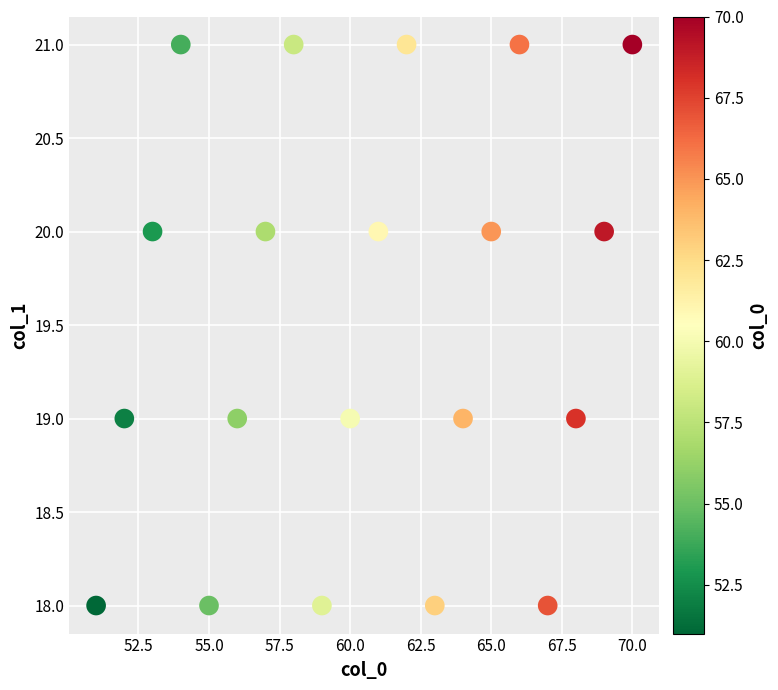

What is the range of Y values (max minus min)?

3